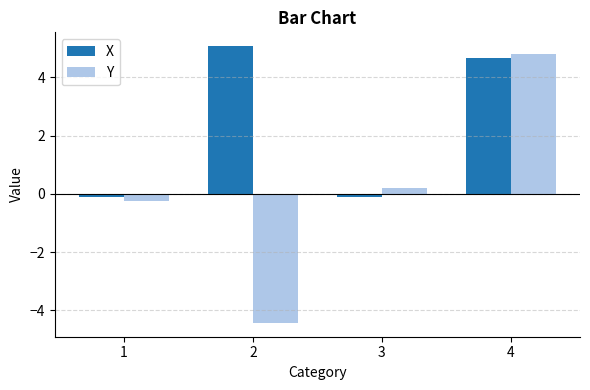

Rank the series by their average value, from highest to lowest.

X, Y